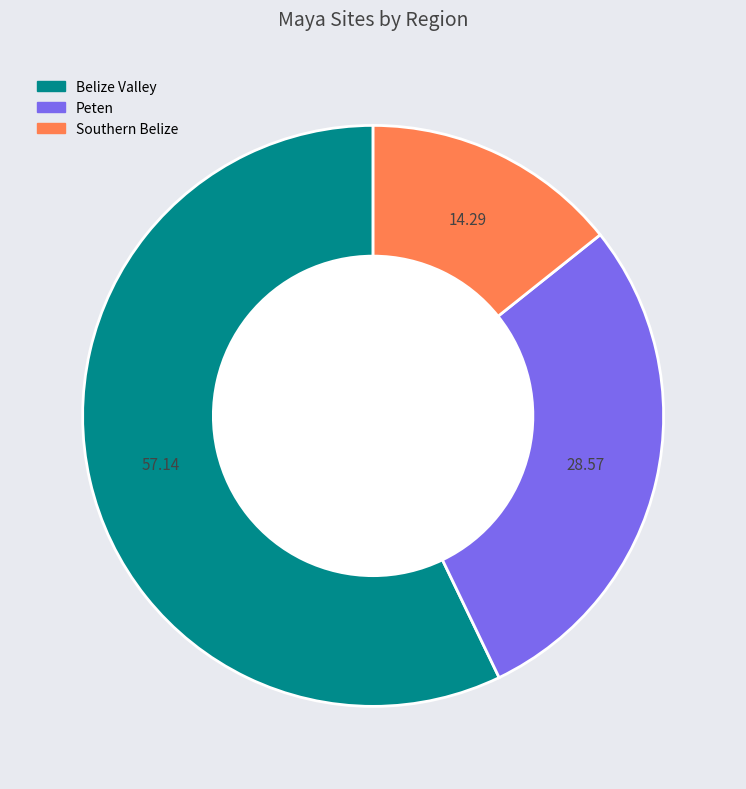

Which has a higher value, Southern Belize or Peten?

Peten